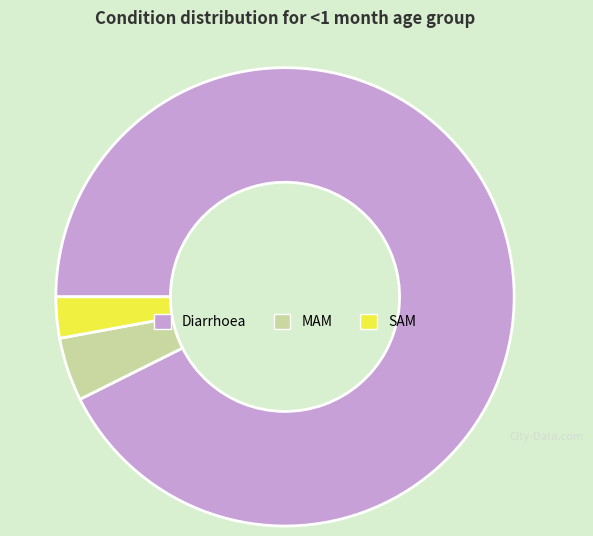

Is MAM the majority of the pie?

No